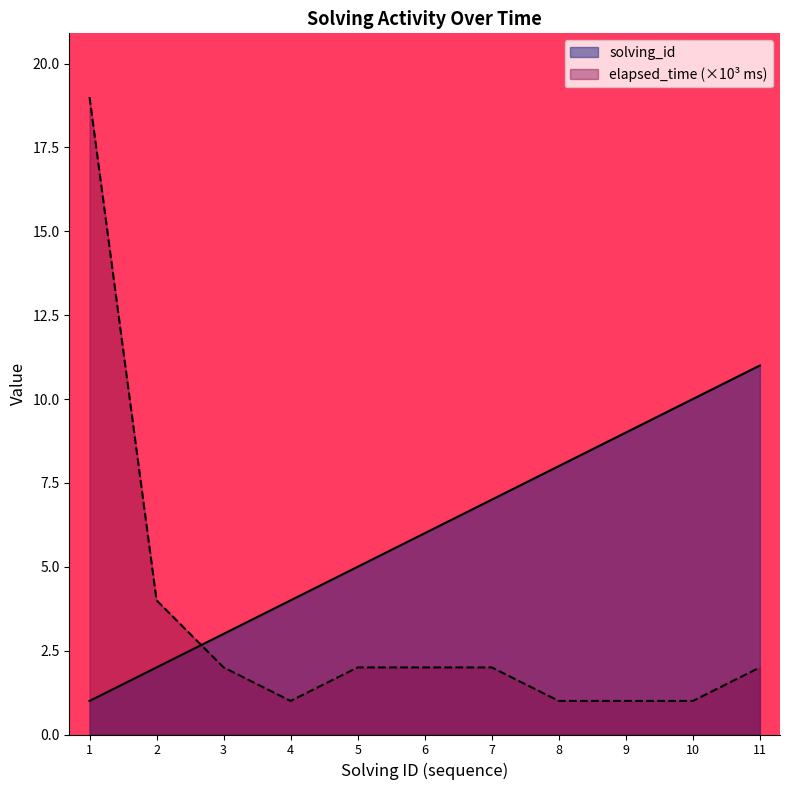

What is the difference between the maximum and minimum values in the elapsed_time series?

18